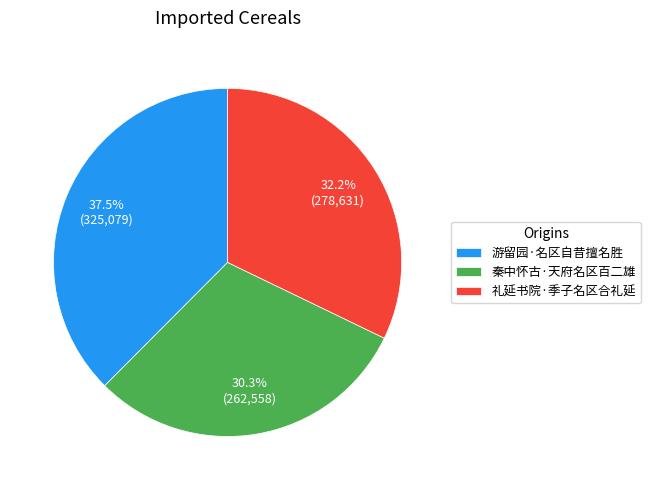

To the nearest percent, what is the difference between the 礼延书院·季子名区合礼延 and 游留园·名区自昔擅名胜 slice percentages?

5%